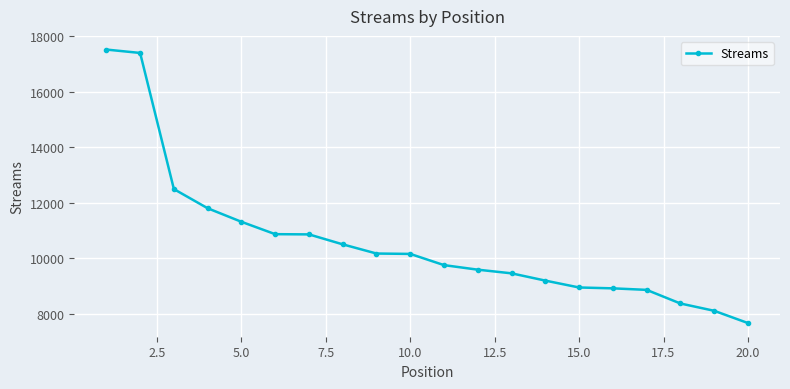

What is the value of the 11th point from the left?

9747